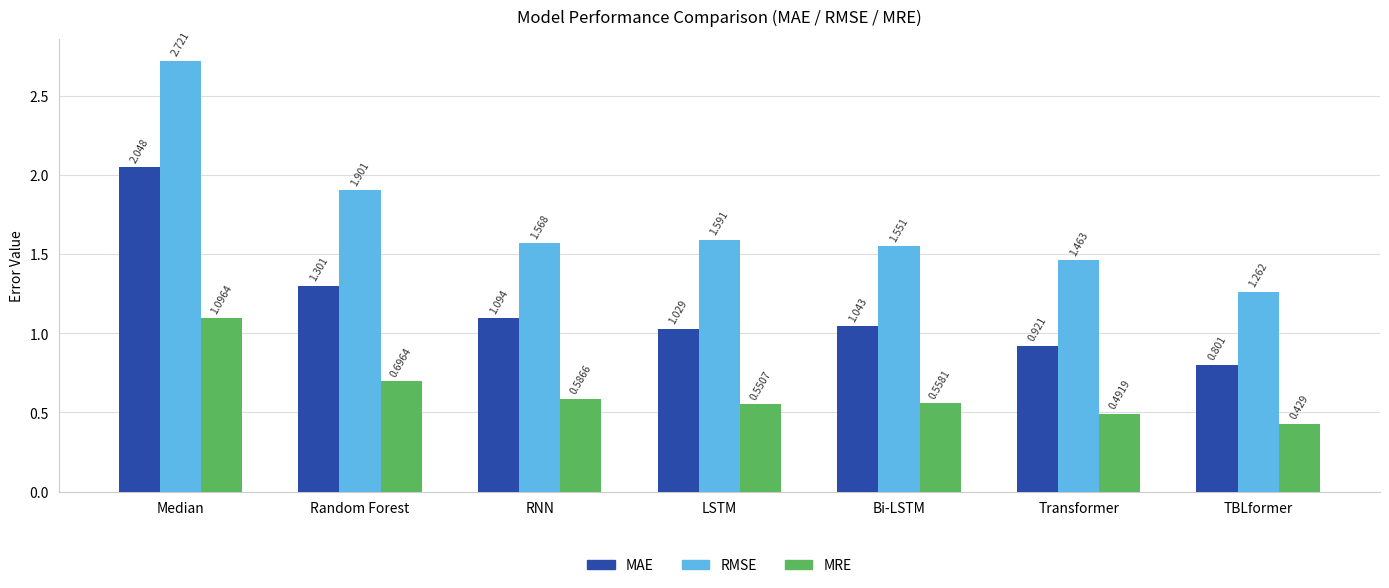

Is it true that RMSE equals 3.3 at Random Forest?

False